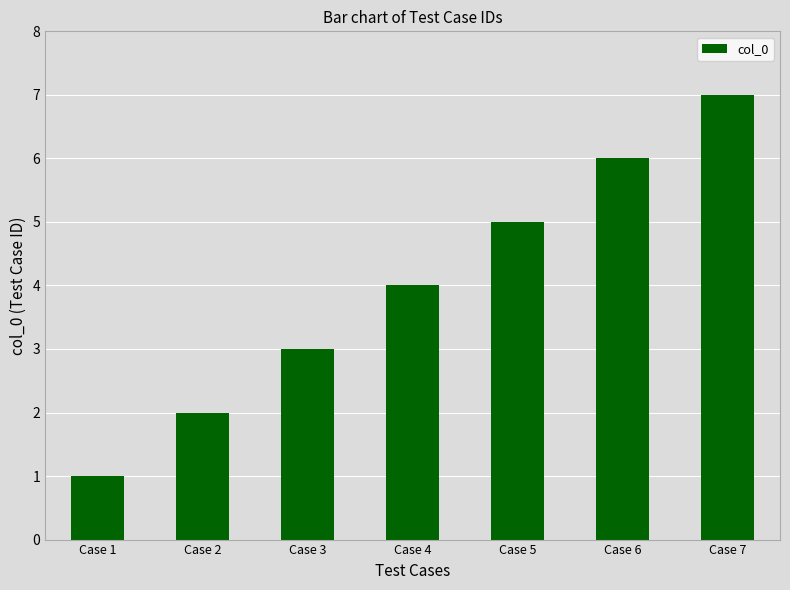

Count the number of data series in this chart.

1